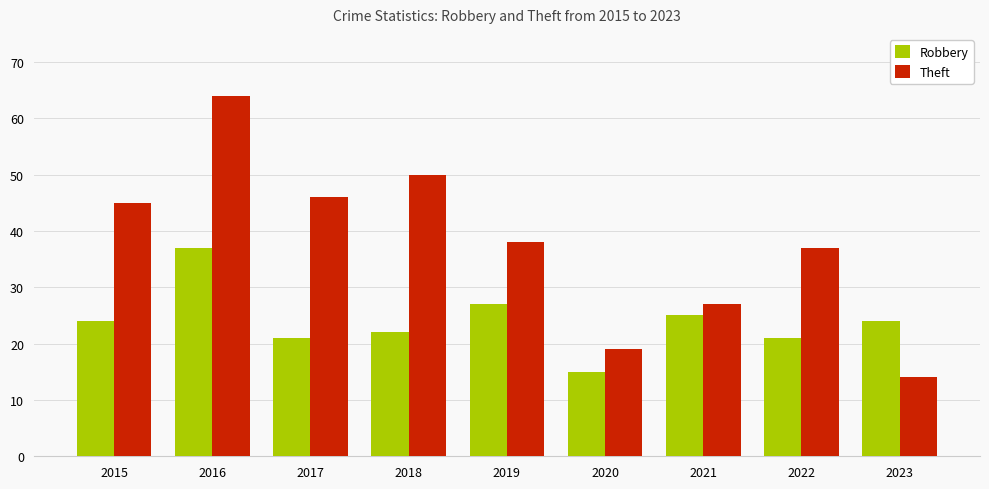

What is the average value of the Robbery series?

24